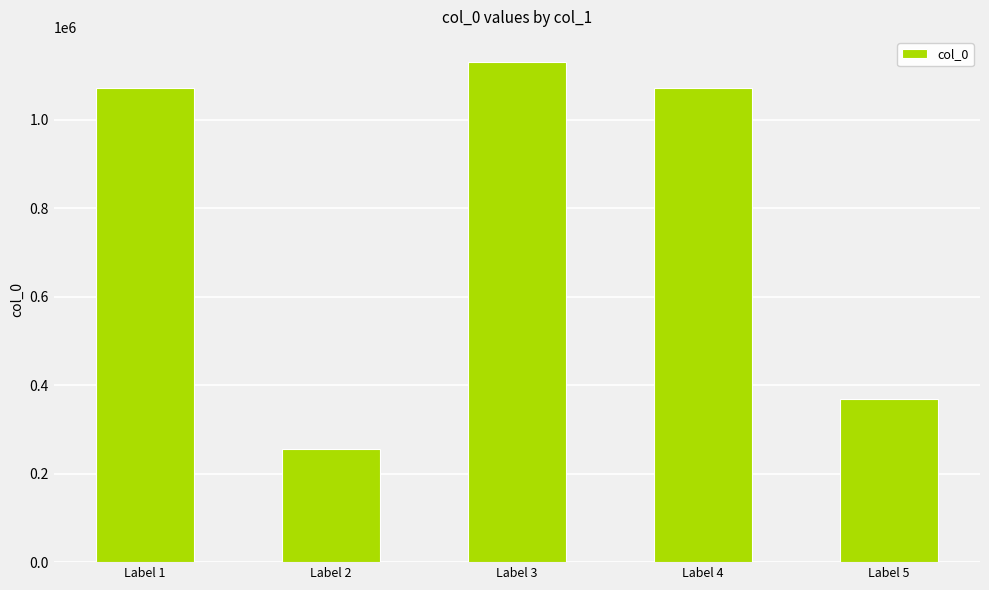

What is the value of the 2nd bar from the left?

255009